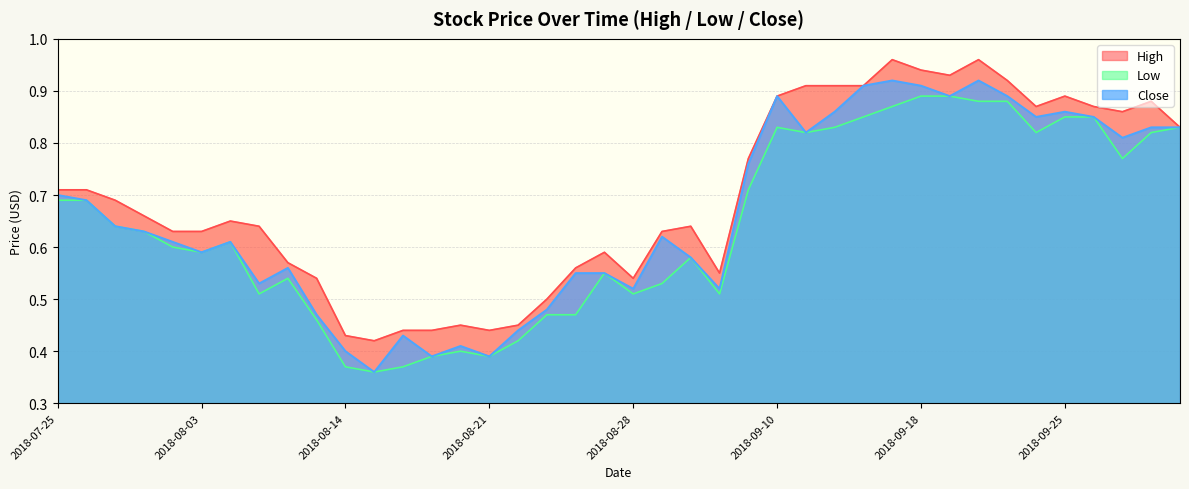

Read the Close value at 2018-08-28.

0.5